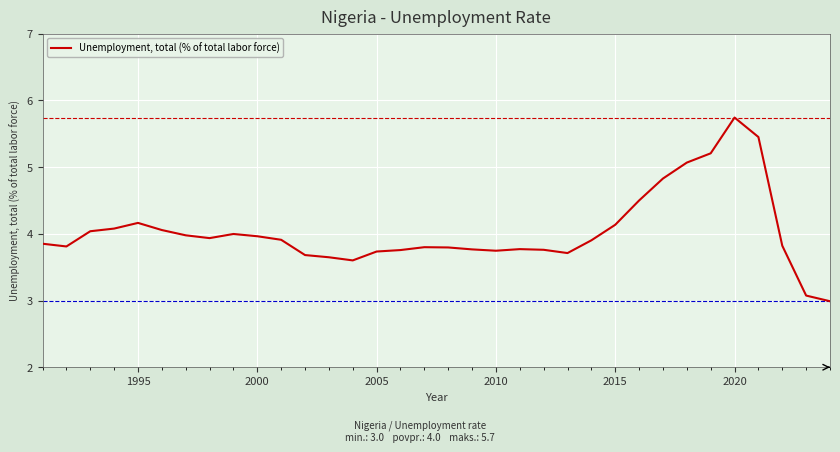

What is the minimum value shown in the chart?

3.0